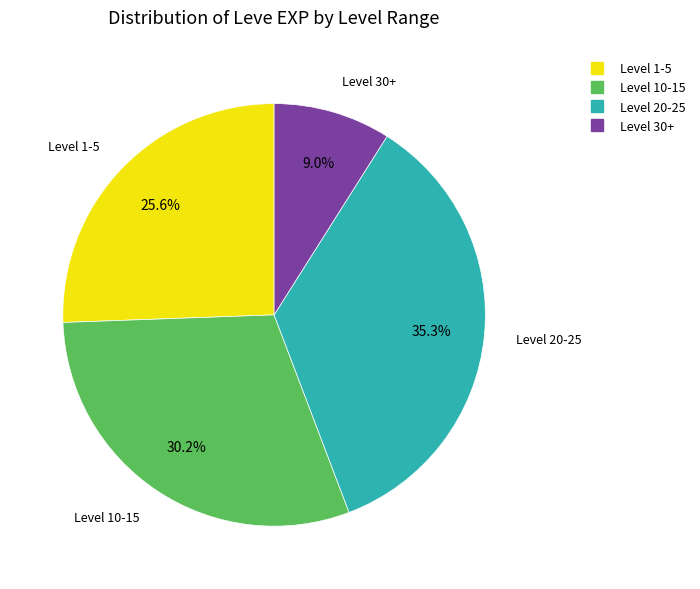

Does any single category account for the majority?

No